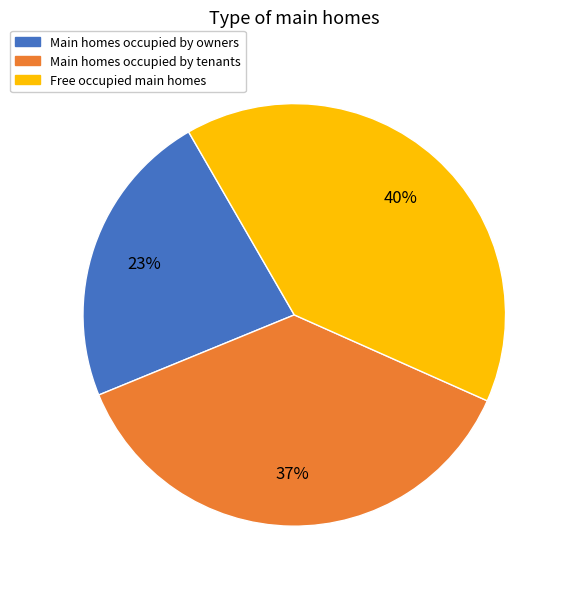

Is there a majority slice in this chart?

No